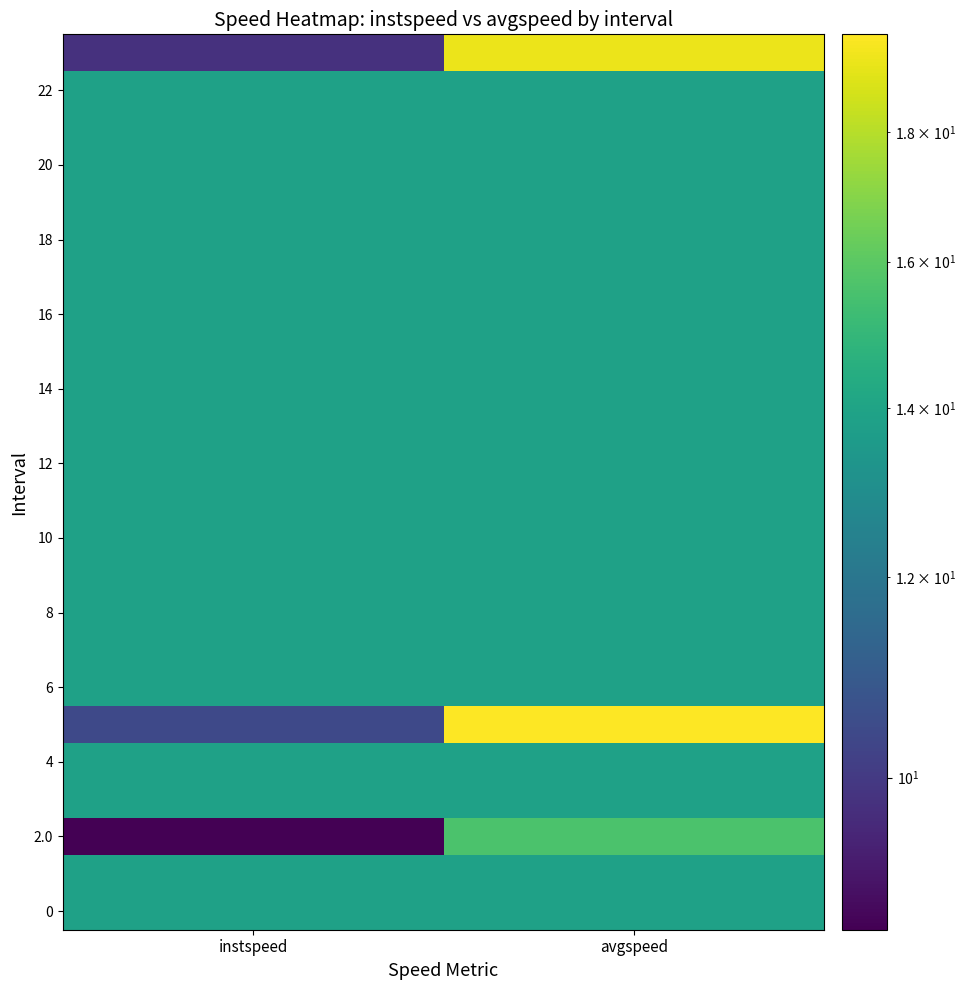

Between avgspeed and instspeed, which is larger?

avgspeed